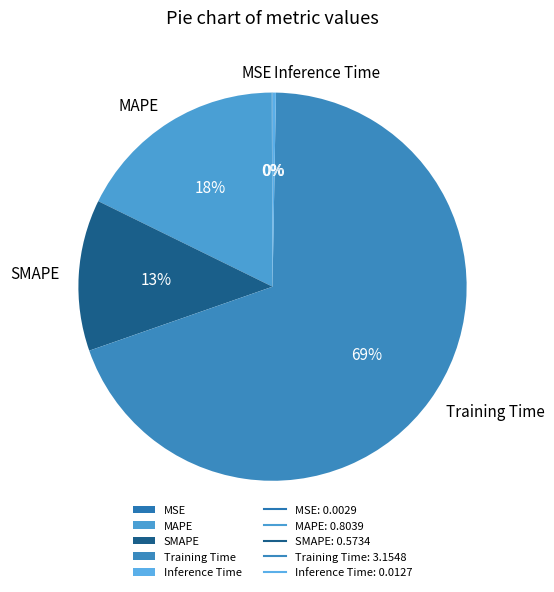

Is Training Time the majority of the pie?

Yes